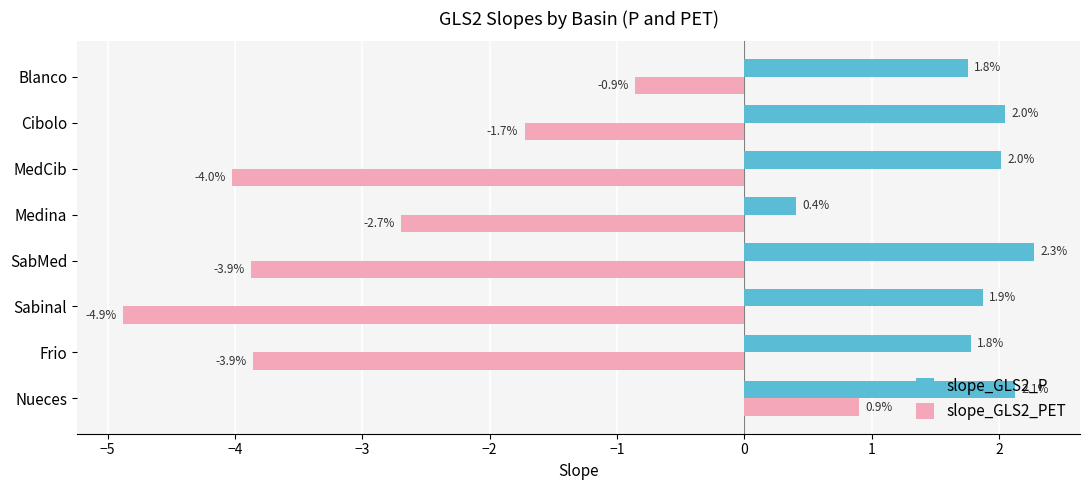

The slope_GLS2_PET series shows -4.9 at Sabinal. True or false?

True